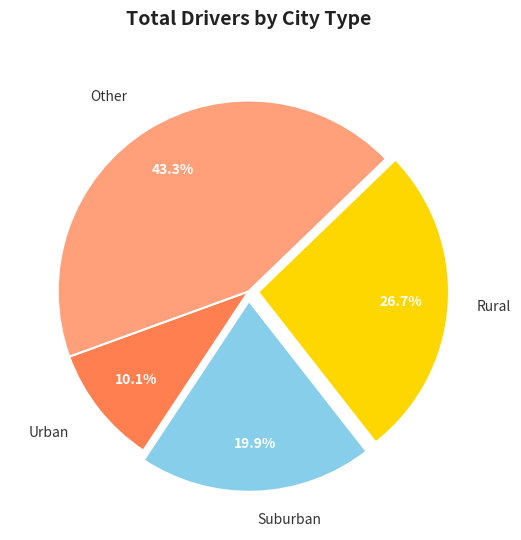

Does Other account for over 50% of the chart?

No